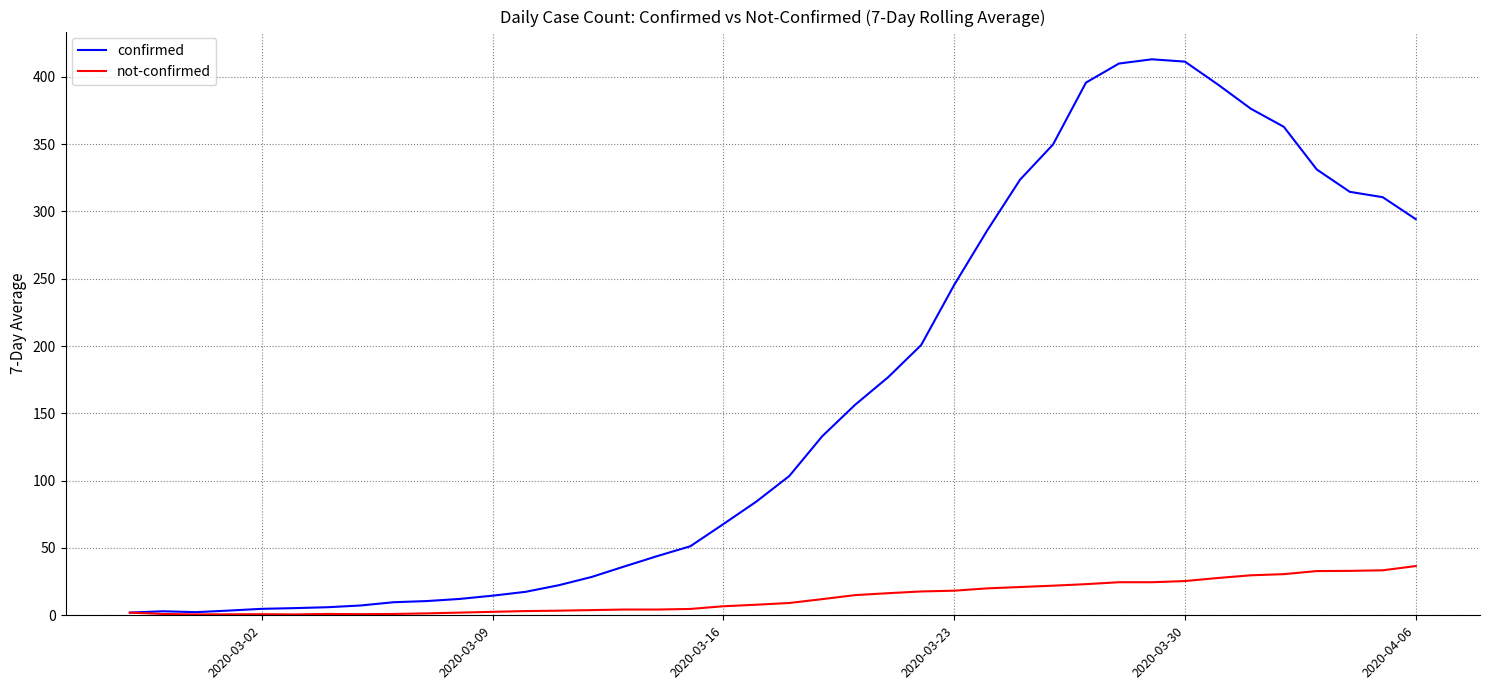

Which series has the largest range (max minus min)?

confirmed